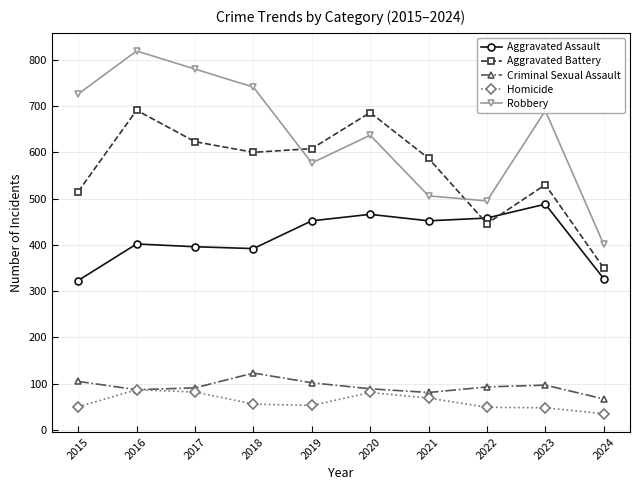

Where is the first local maximum for Criminal Sexual Assault?

2018